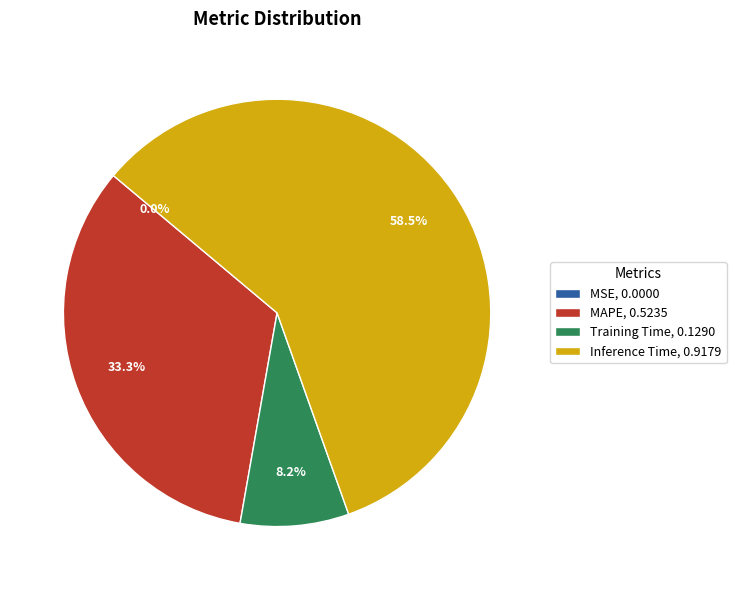

Between Inference Time, 0.9179 and MAPE, 0.5235, which is larger?

Inference Time, 0.9179